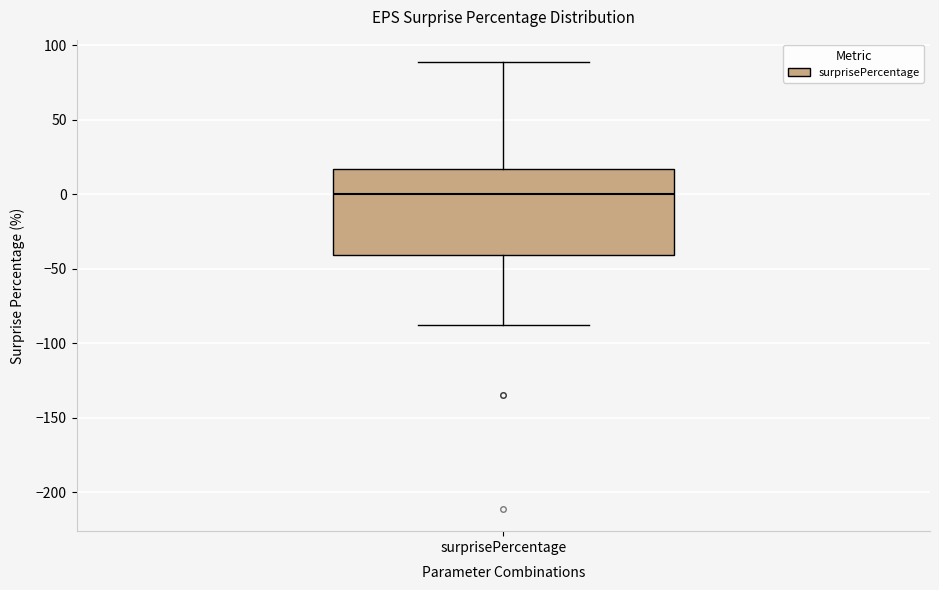

Where is the lower edge of the box for surprisePercentage on the y-axis? The values are not printed on the chart, so give them approximately, as read against the axis.

-40